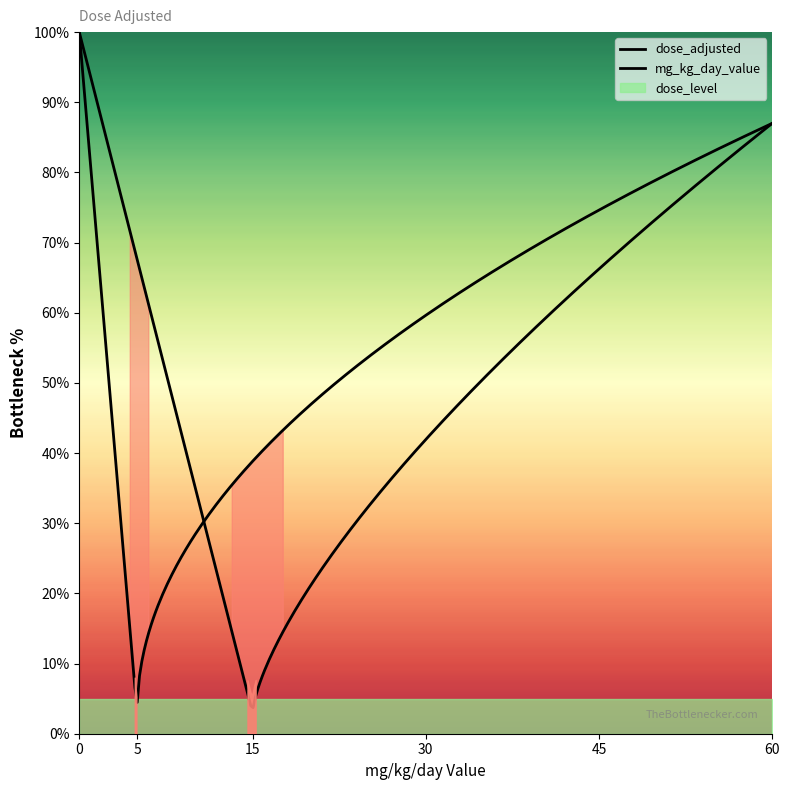

At how many categories does at least one series exceed 22?

2